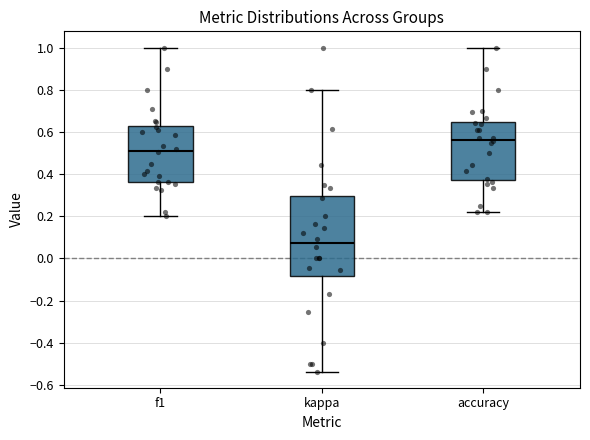

Reading left to right, transcribe this box plot: for each box, give where its median line is, the range the box spans, and where its two whiskers end, as read against the y-axis. The values are not printed on the chart, so give them approximately, as read against the axis.

f1: median 0.52, box 0.36 to 0.62, whiskers 0.20 to 1.00
kappa: median 0.08, box -0.08 to 0.30, whiskers -0.54 to 0.80
accuracy: median 0.56, box 0.38 to 0.64, whiskers 0.22 to 1.00